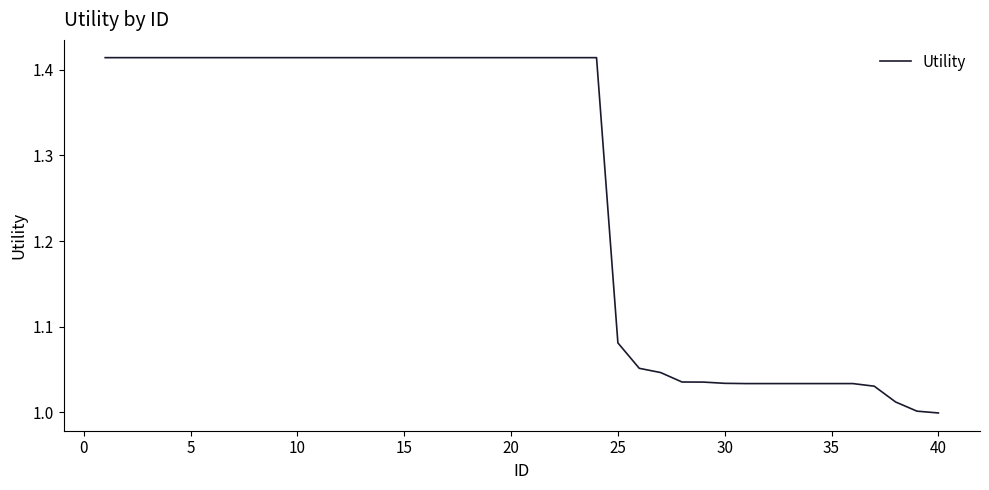

What is the difference between the maximum and minimum values?

0.4